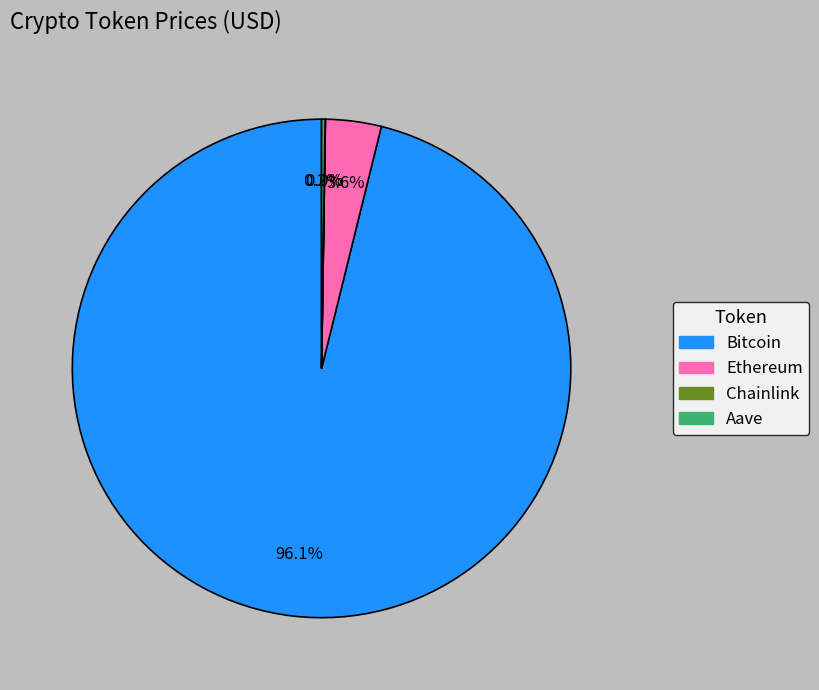

What portion of the pie excludes Ethereum?

96.4%